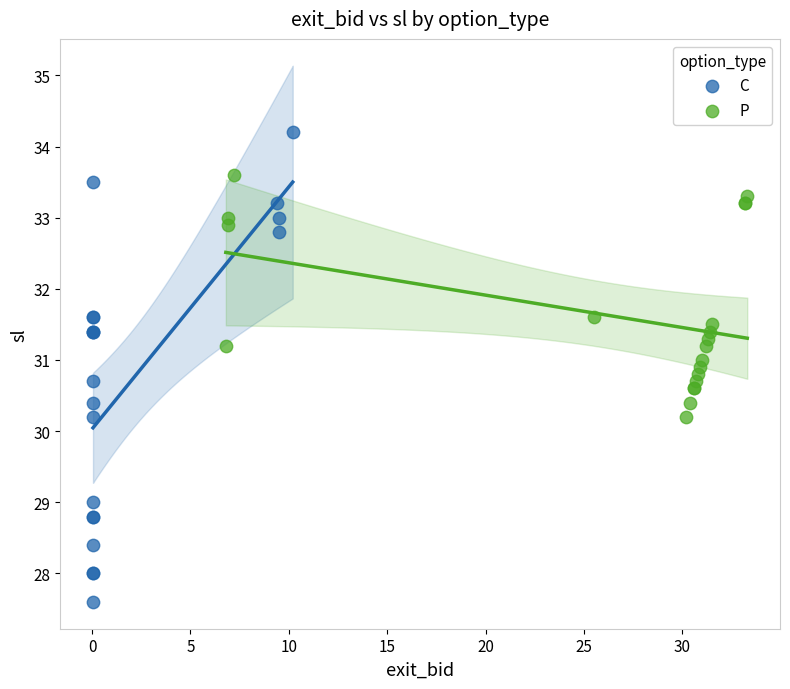

Which series contains the highest Y value?

C